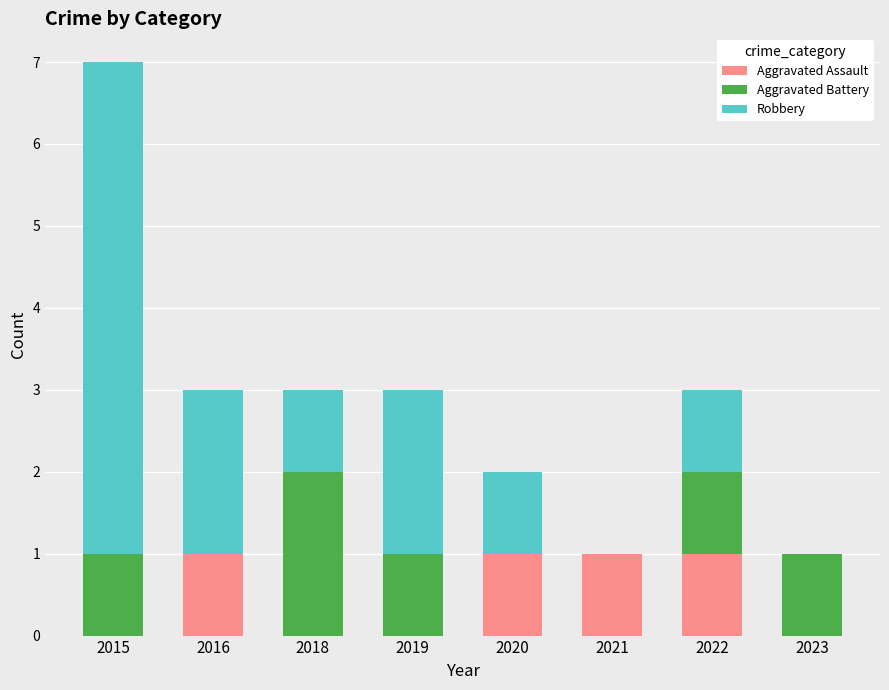

Is it true that Aggravated Assault equals 1 at 2021?

True